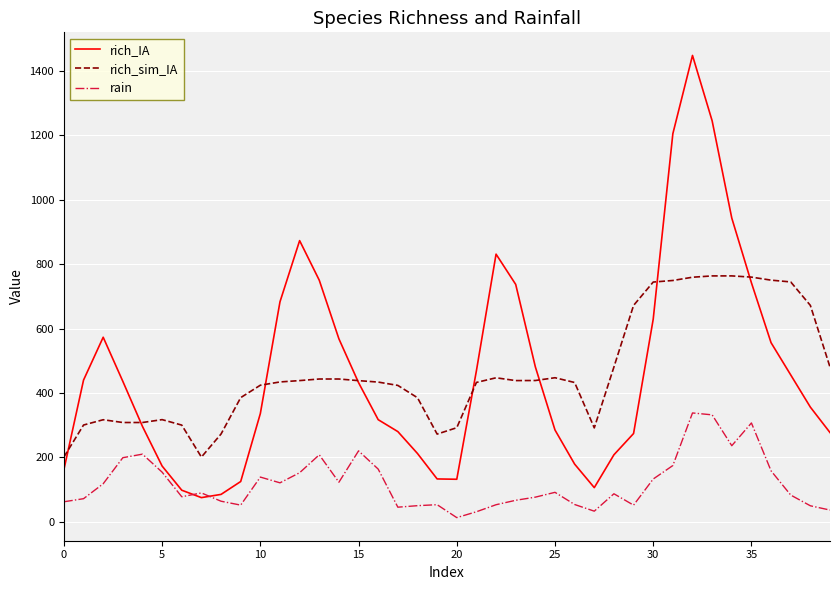

List the series in order of their peak value, highest first.

rich_IA, rich_sim_IA, rain